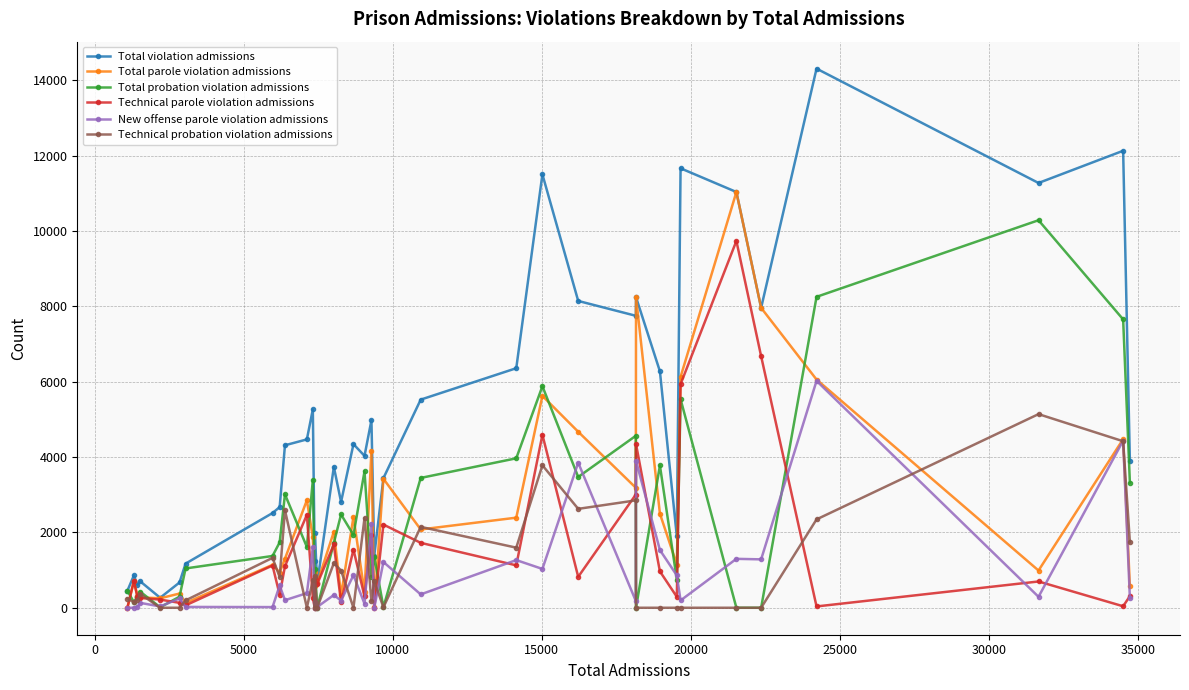

True or false: Total violation admissions has more than 0 interior local peaks.

True